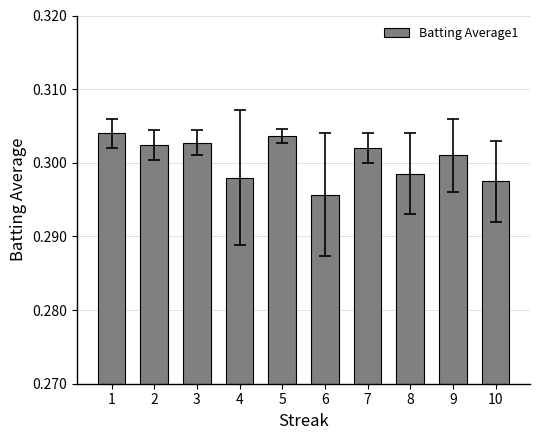

What is the sum of the values at 5 and 4?

0.6